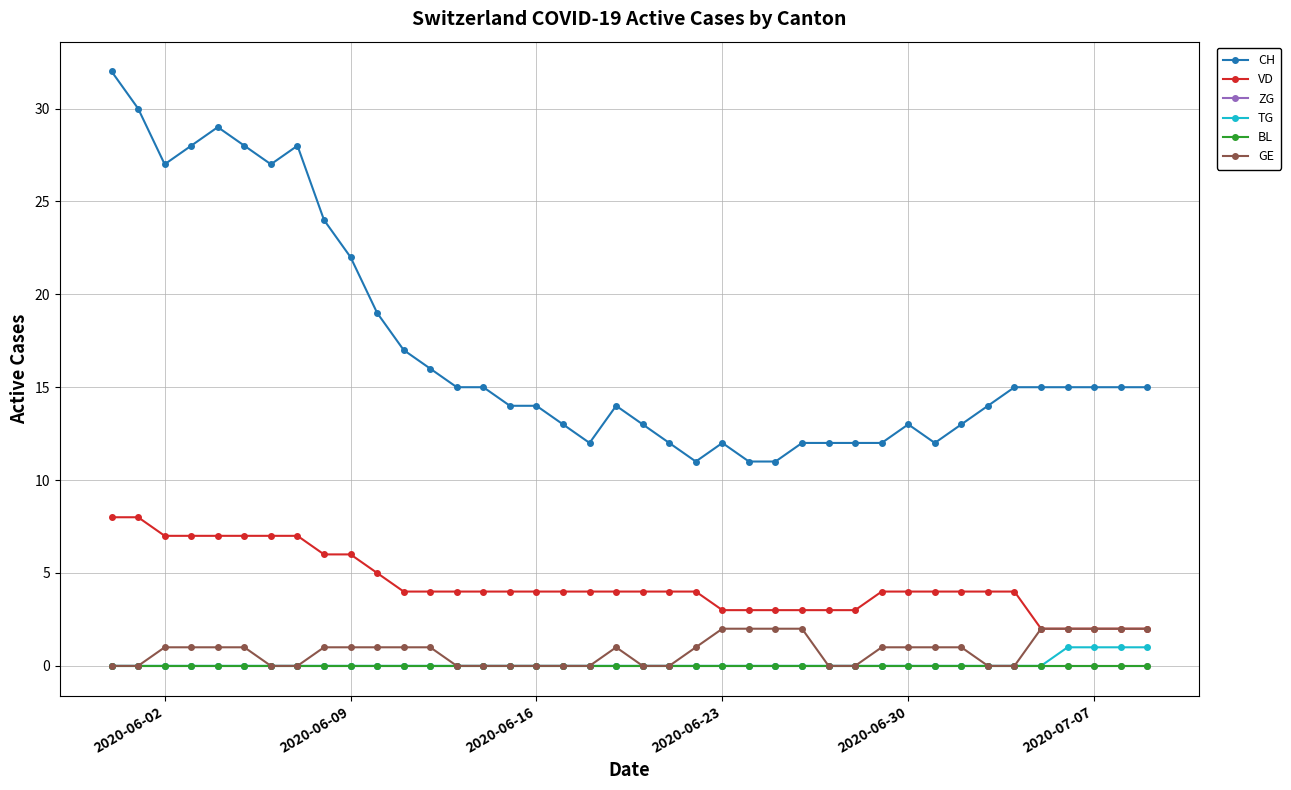

What is the average value of the CH series?

17